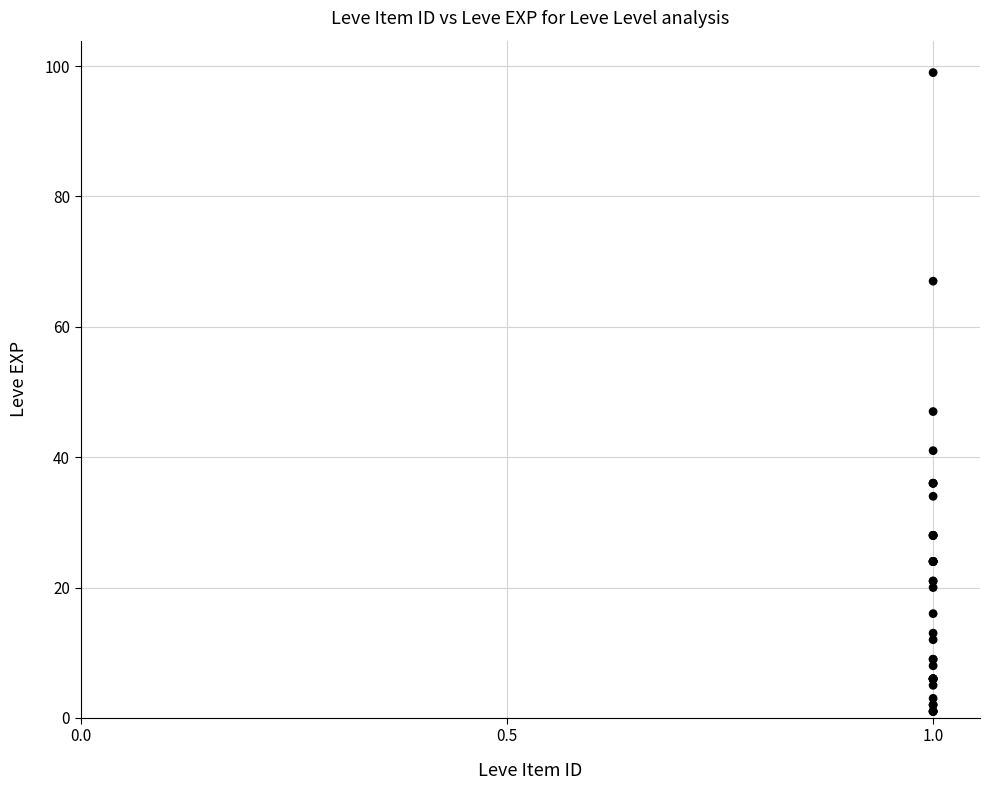

What Y value in the scatter plot is closest to 50?

47